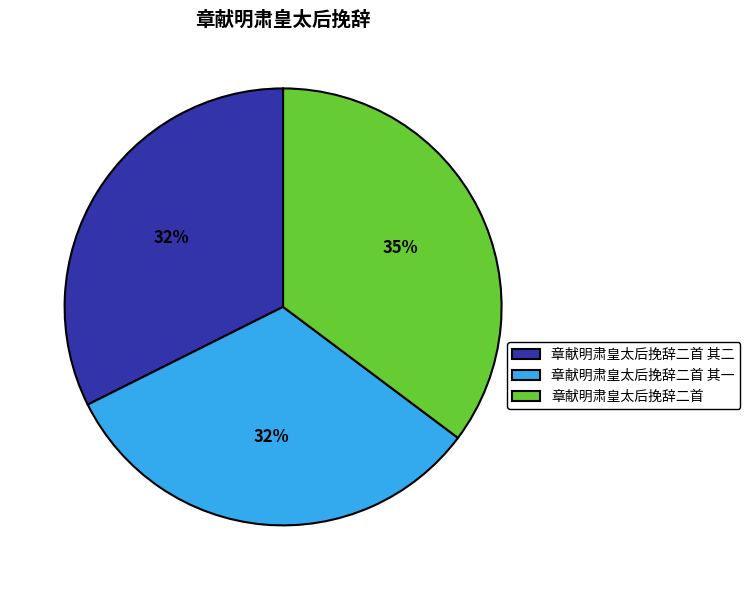

Combined, do 章献明肃皇太后挽辞二首 其二 and 章献明肃皇太后挽辞二首 account for over 50%?

Yes